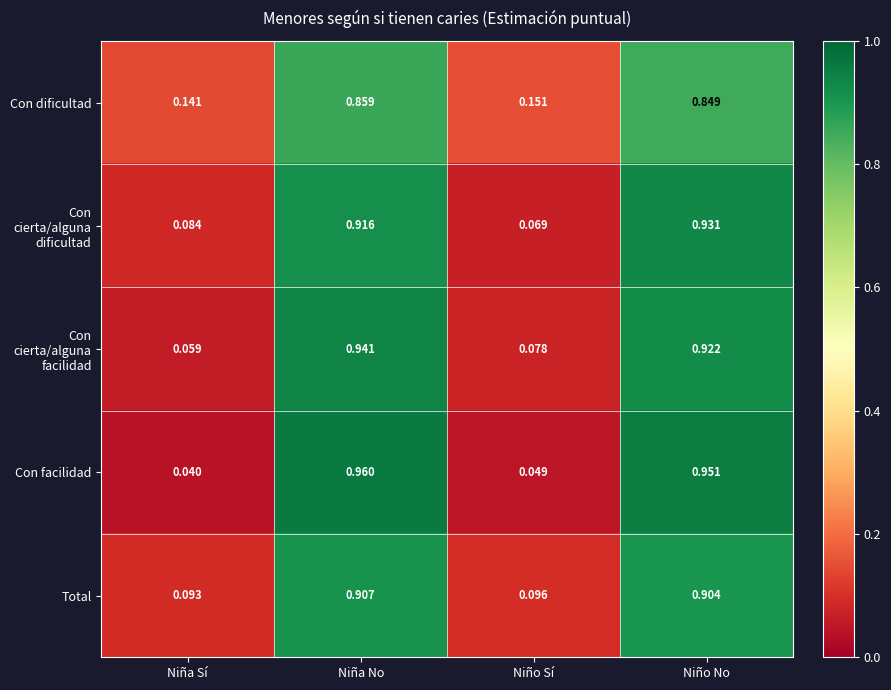

Rank the series at Niña No from highest to lowest value.

Con facilidad, Con cierta/alguna facilidad, Con cierta/alguna dificultad, Total, Con dificultad